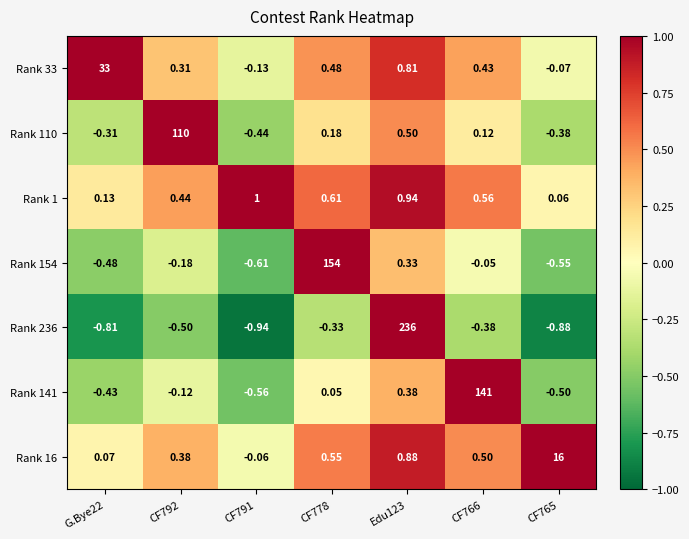

Which series has the largest range (max minus min)?

Rank 236